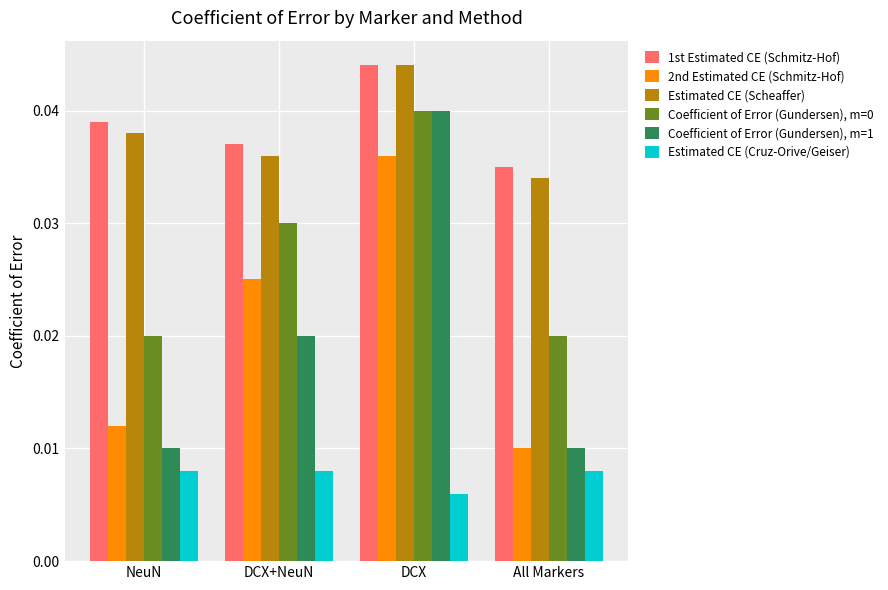

Is the value of Coefficient of Error (Gundersen), m=0 at DCX greater than the value of 1st Estimated CE (Schmitz-Hof) at DCX+NeuN?

Yes